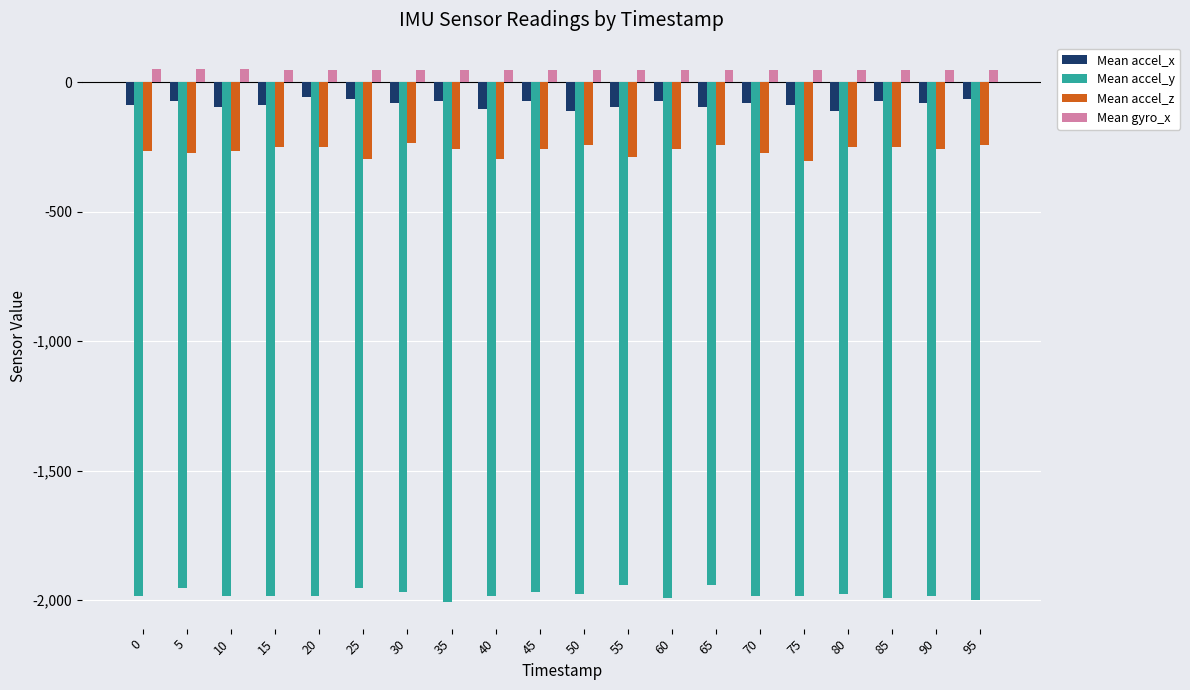

What is the highest value of the Mean accel_y series?

-1944